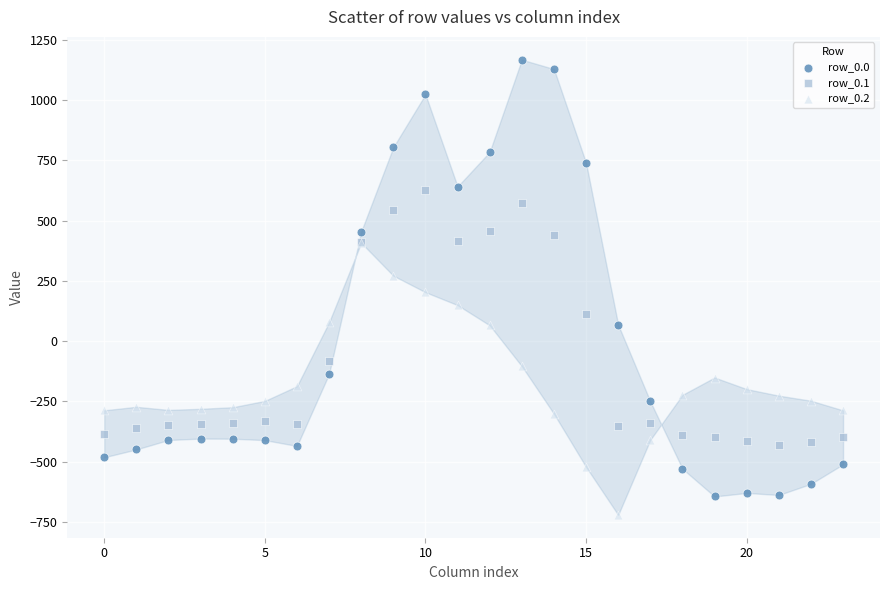

What are all the series names shown in the legend?

row_0.0, row_0.1, row_0.2